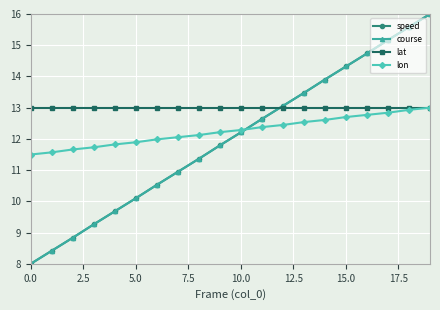

Reading left to right, what are all the values shown in this chart?

speed: 8.0	8.4	8.8	9.3	9.7	10.1	10.5	10.9	11.4	11.8	12.2	12.6	13.1	13.5	13.9	14.3	14.7	15.2	15.6	16.0
course: 8.0	8.4	8.8	9.3	9.7	10.1	10.5	10.9	11.4	11.8	12.2	12.6	13.1	13.5	13.9	14.3	14.7	15.2	15.6	16.0
lat: 13.0	13.0	13.0	13.0	13.0	13.0	13.0	13.0	13.0	13.0	13.0	13.0	13.0	13.0	13.0	13.0	13.0	13.0	13.0	13.0
lon: 11.5	11.6	11.7	11.7	11.8	11.9	12.0	12.1	12.1	12.2	12.3	12.4	12.4	12.5	12.6	12.7	12.8	12.8	12.9	13.0